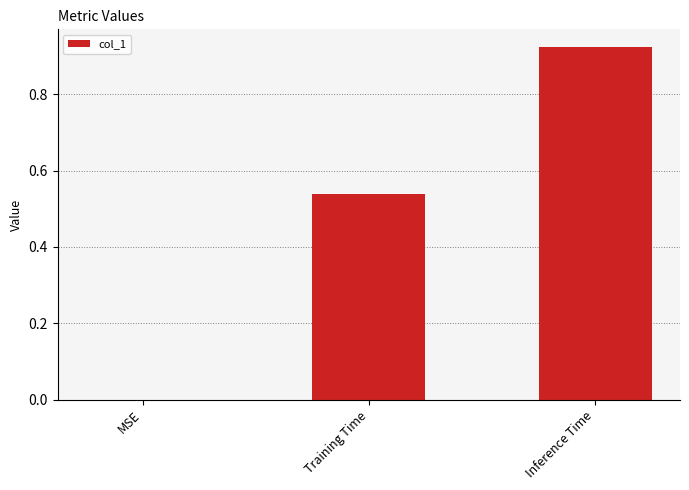

The chart shows a value of 0.4 at Inference Time. True or false?

False